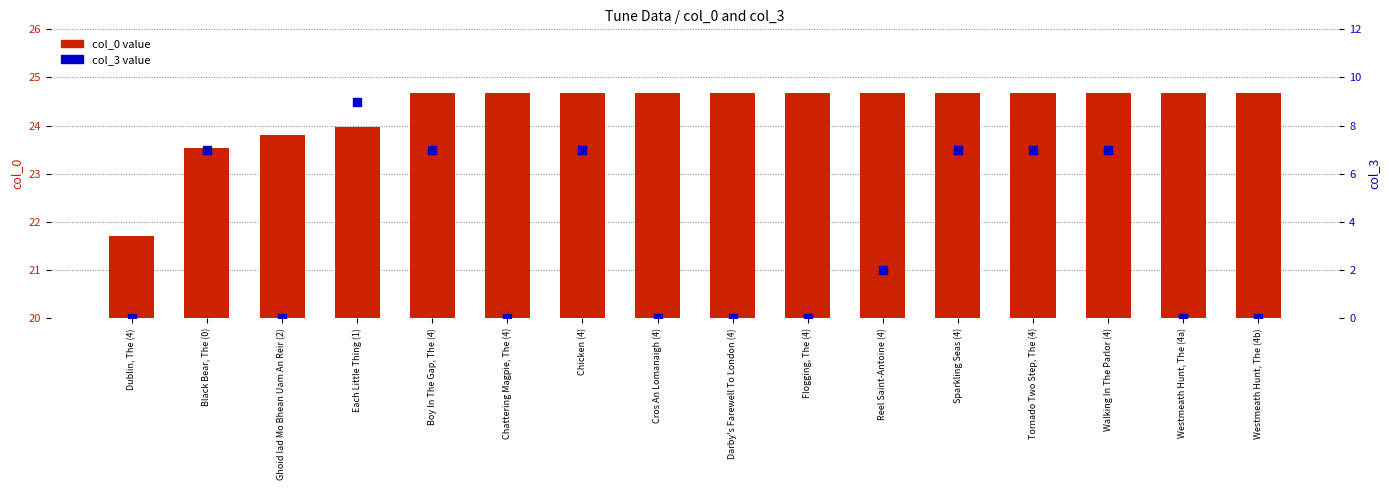

Which series contains the lowest Y value?

col_3 value